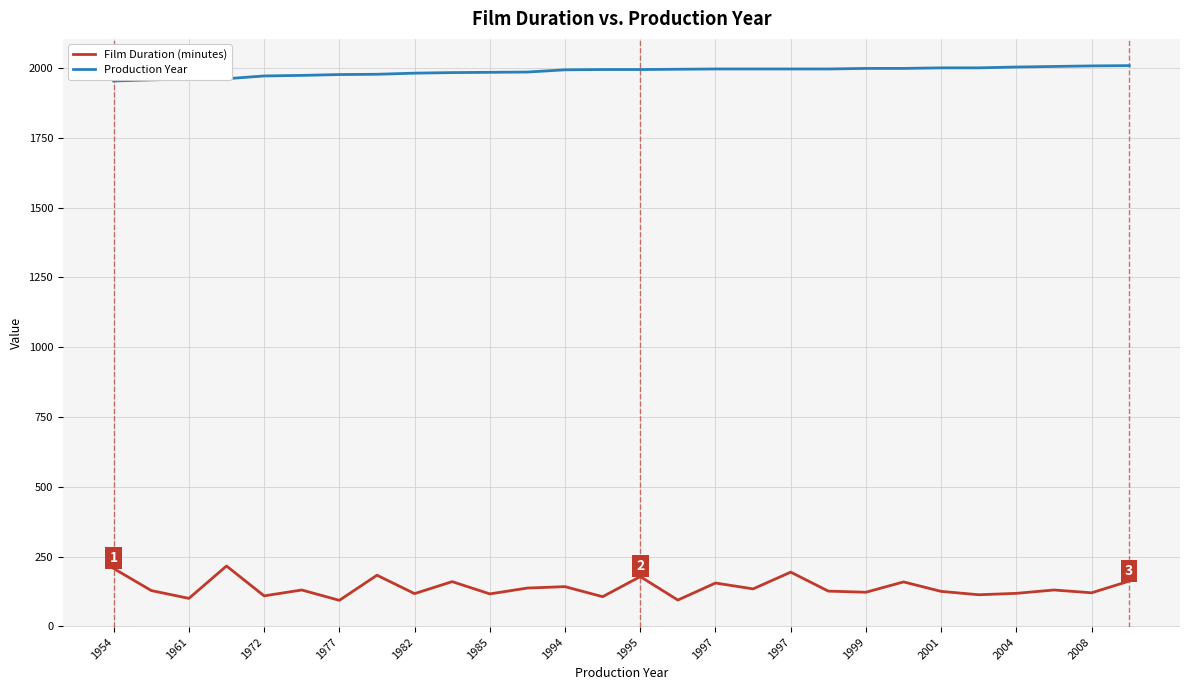

What is the maximum value for Film Duration (minutes)?

216